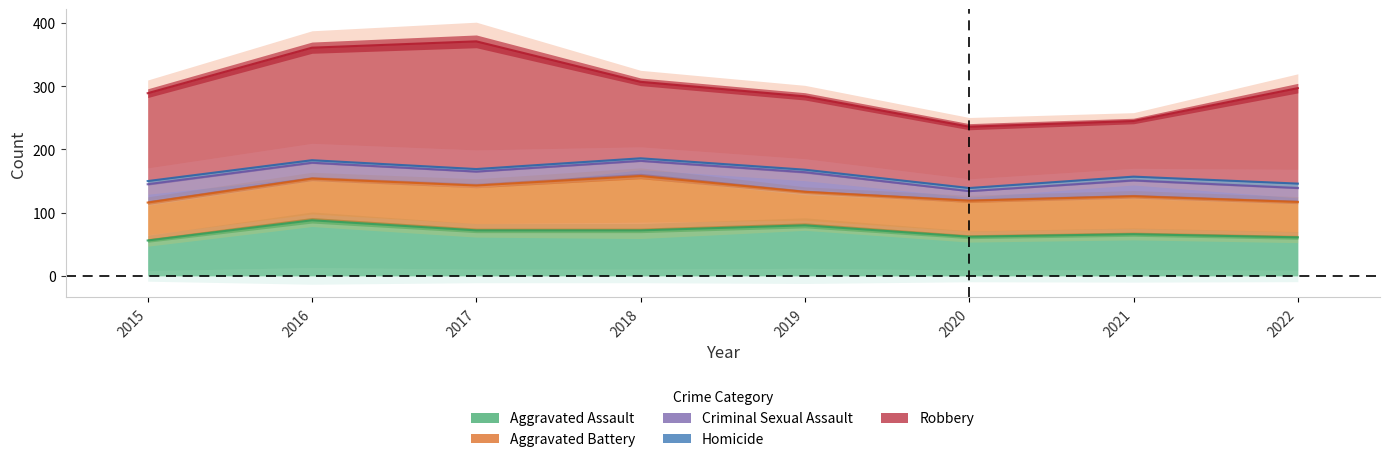

What is the difference between the maximum and minimum values in the Aggravated Battery series?

33